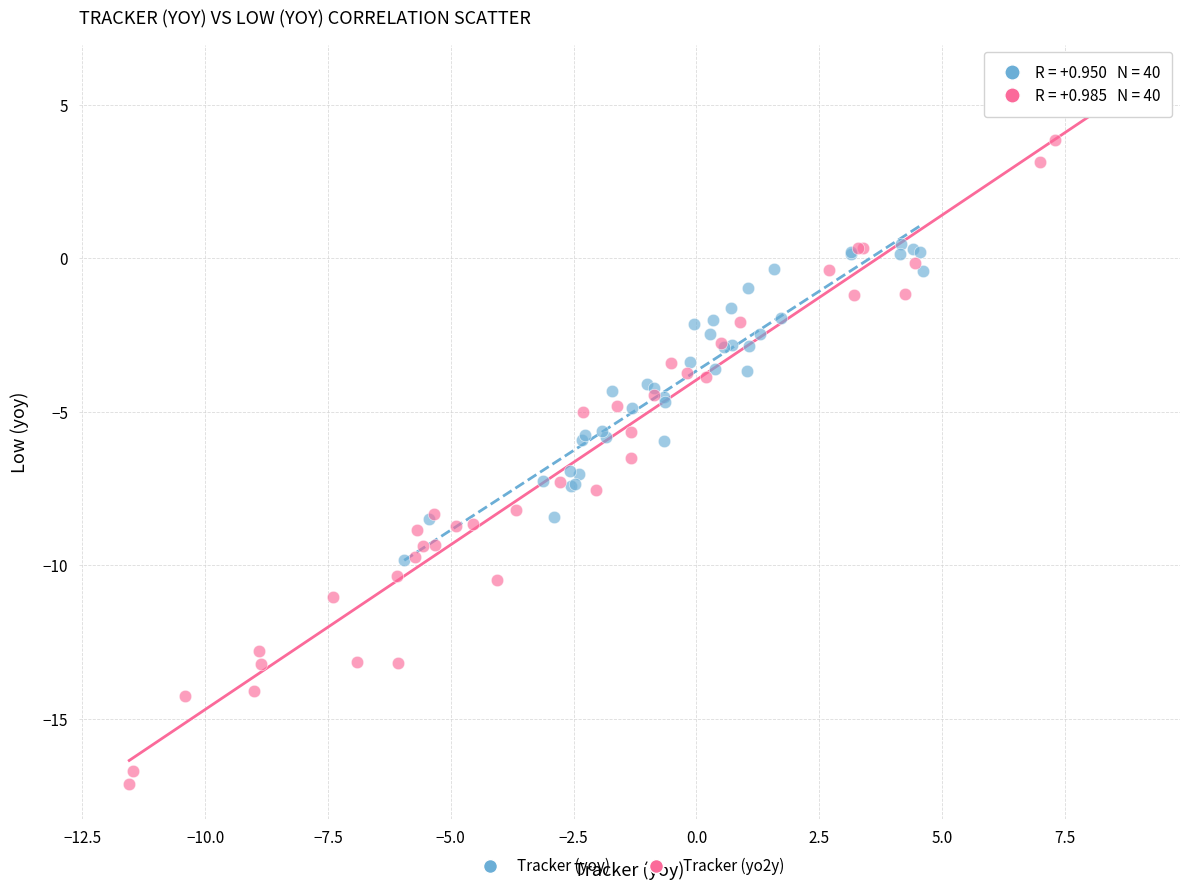

Which series contains the lowest Y value?

Tracker (yo2y)